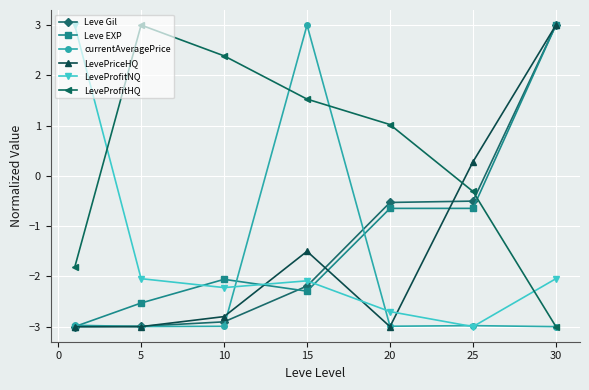

How many interior local valleys does the LeveProfitNQ series have?

2